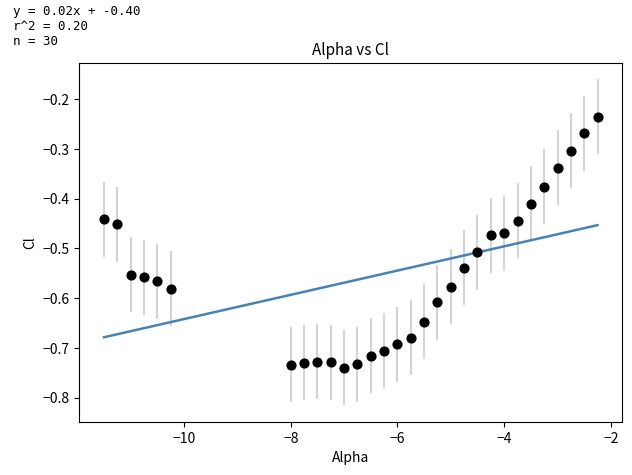

What is the range of X values (max minus min)?

9.2